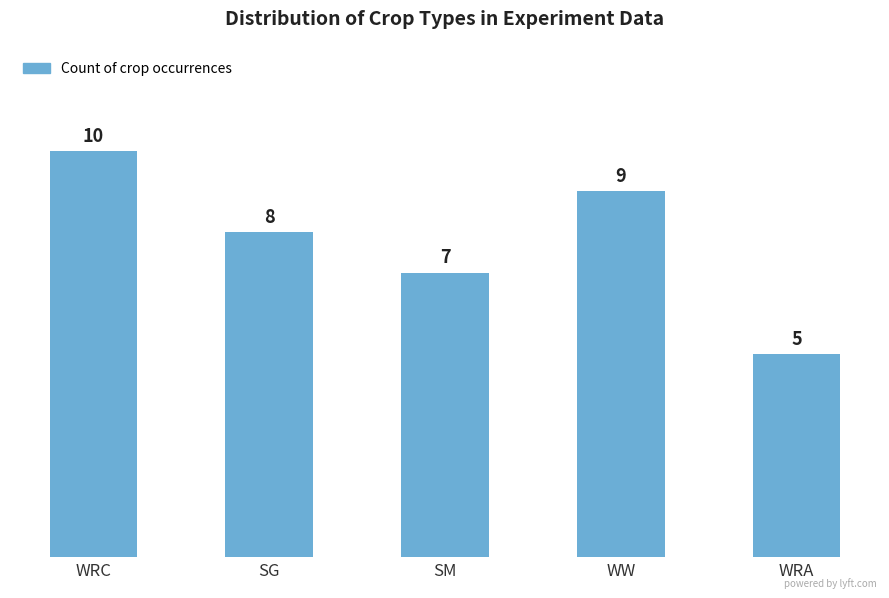

Are the bars grouped side by side (vs. stacked)?

No